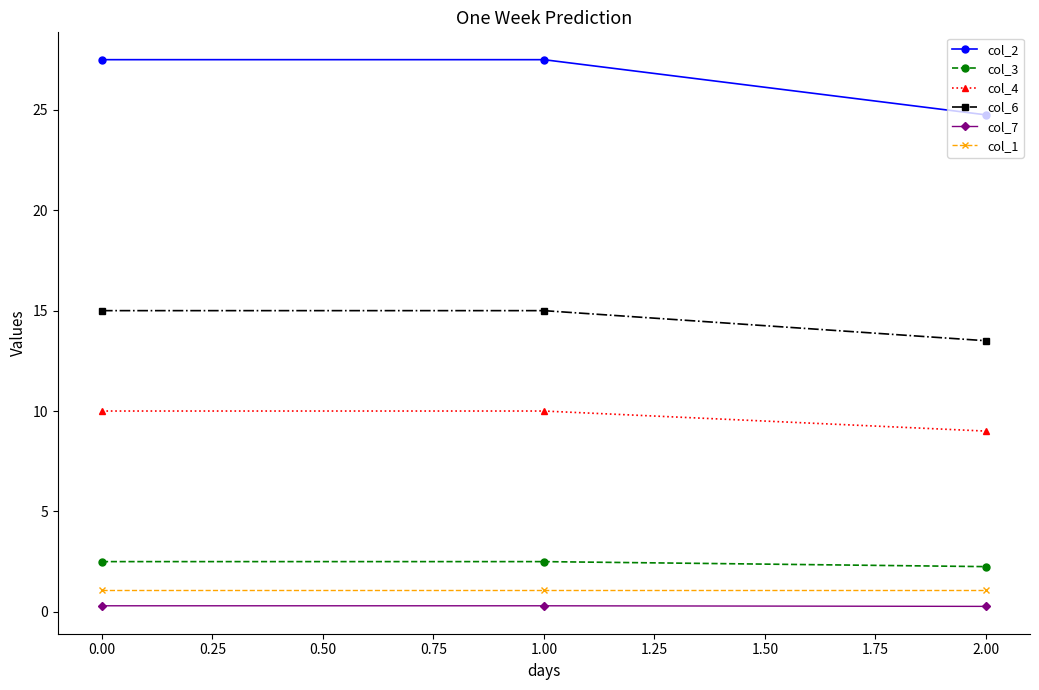

How many data points in col_2 are less than 27?

1